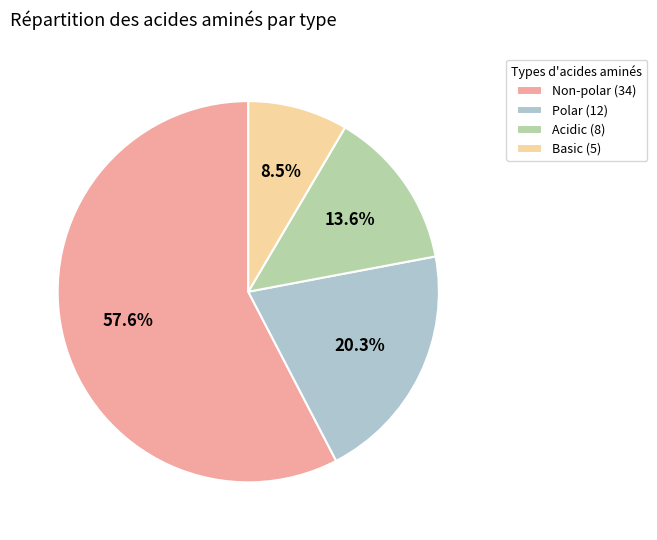

Approximately how many times larger is the value at Basic compared to Non-polar?

0.1